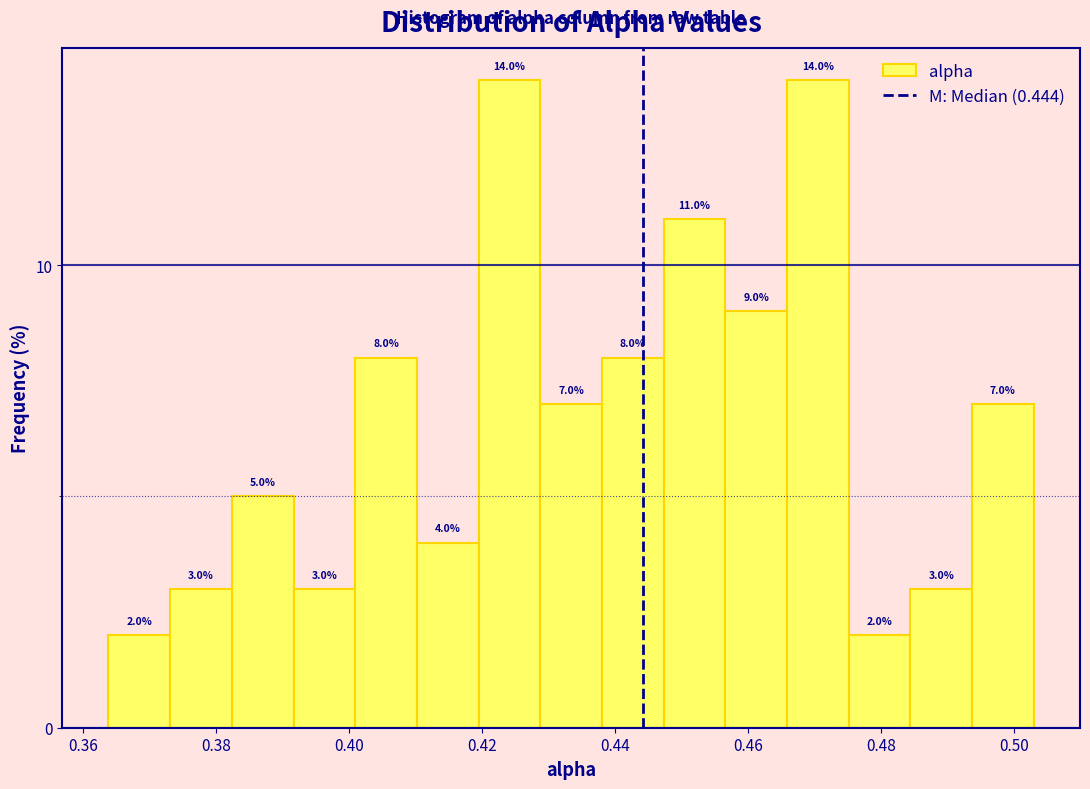

Reading left to right, transcribe this chart: for each bar, give the range it covers on the x-axis and its height. The bar edges are not printed on the chart, so give them approximately, as read against the axis.

0.364 to 0.374: 2.0
0.374 to 0.382: 3.0
0.382 to 0.392: 5.0
0.392 to 0.400: 3.0
0.400 to 0.410: 8.0
0.410 to 0.420: 4.0
0.420 to 0.428: 14.0
0.428 to 0.438: 7.0
0.438 to 0.448: 8.0
0.448 to 0.456: 11.0
0.456 to 0.466: 9.0
0.466 to 0.476: 14.0
0.476 to 0.484: 2.0
0.484 to 0.494: 3.0
0.494 to 0.502: 7.0